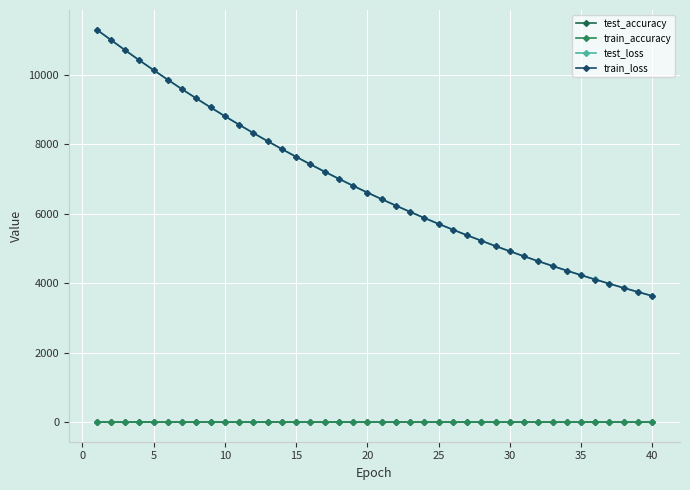

What is the sum of all test_accuracy values?

23.8